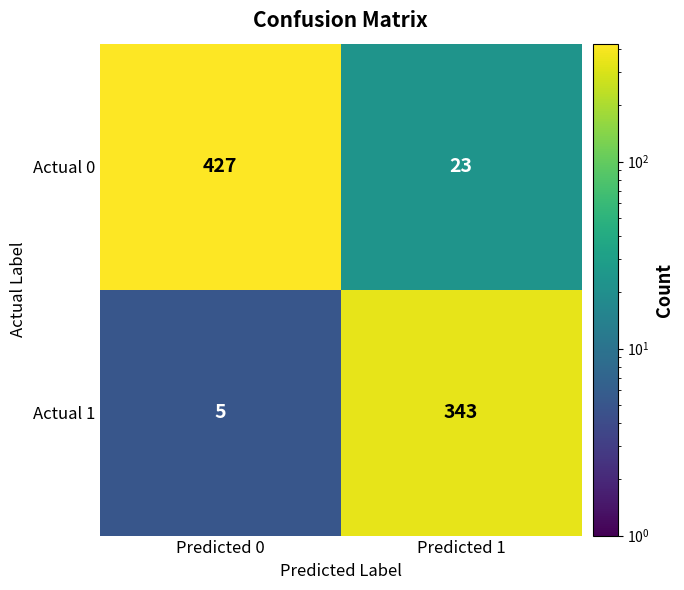

What is the total value across all series at Predicted 1?

366